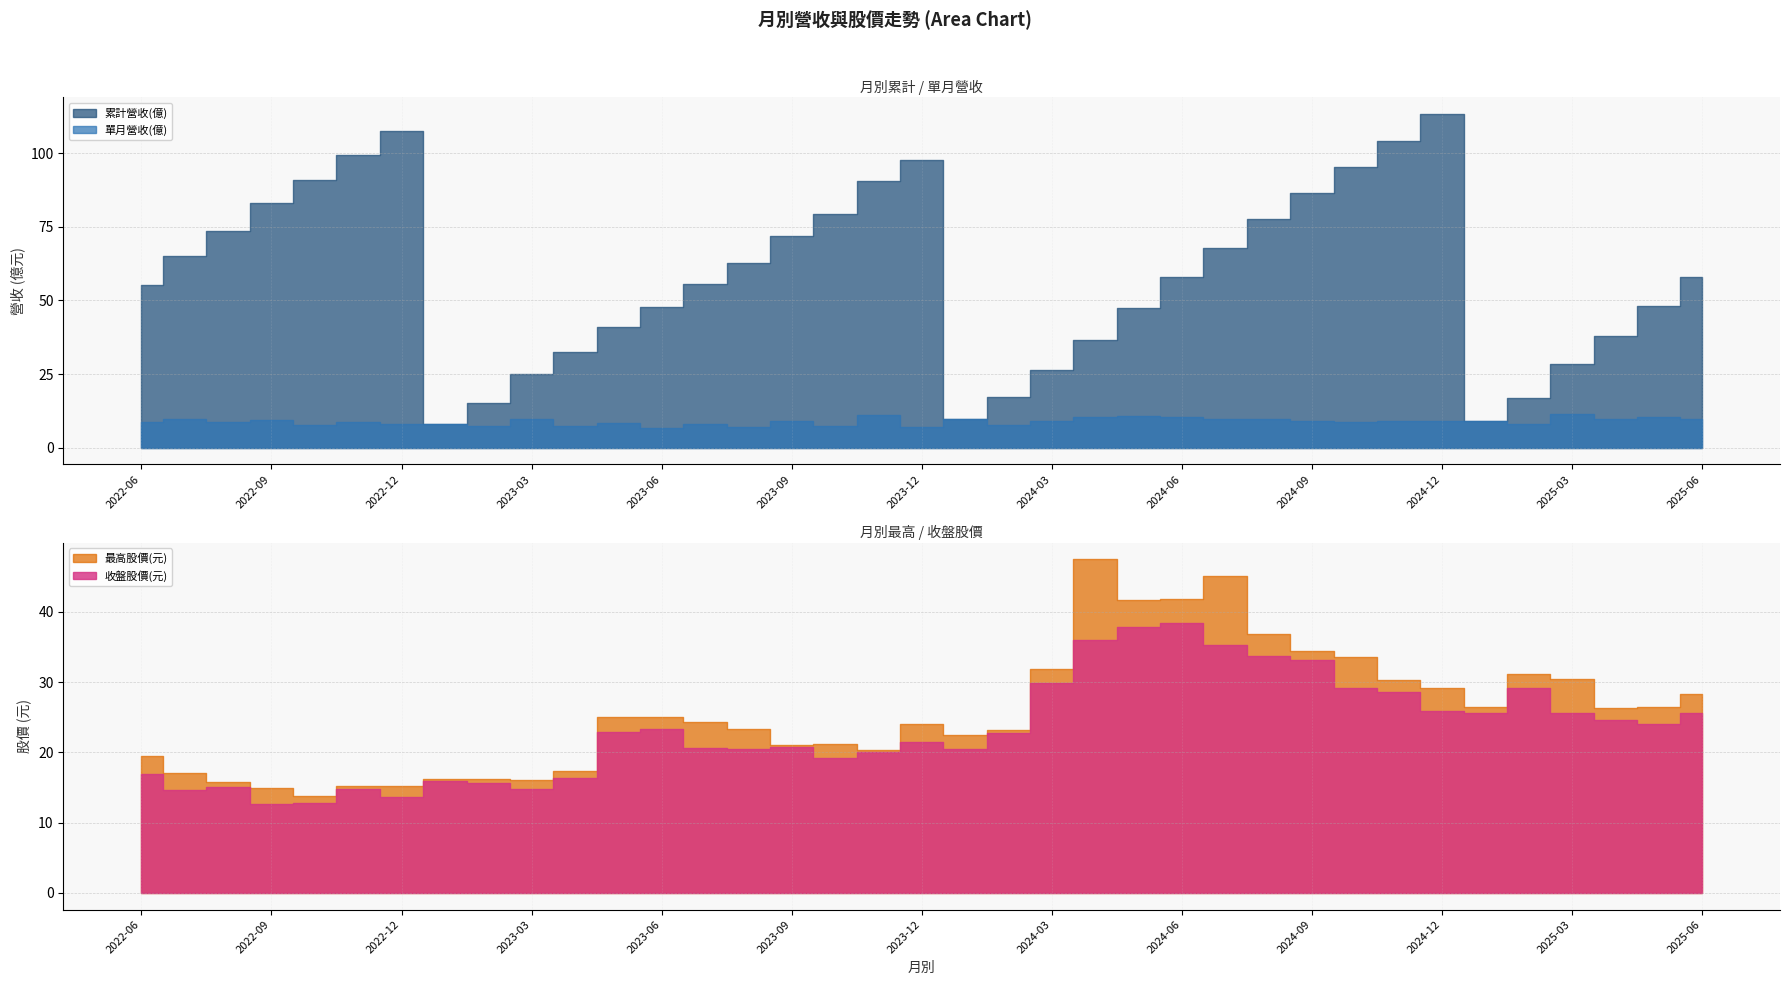

How many categories are shown in the chart?

37